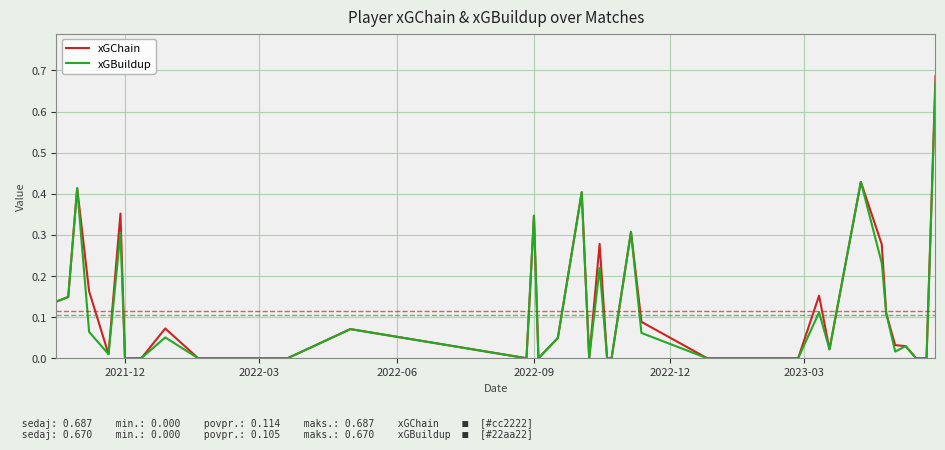

Which series has the largest range (max minus min)?

xGChain